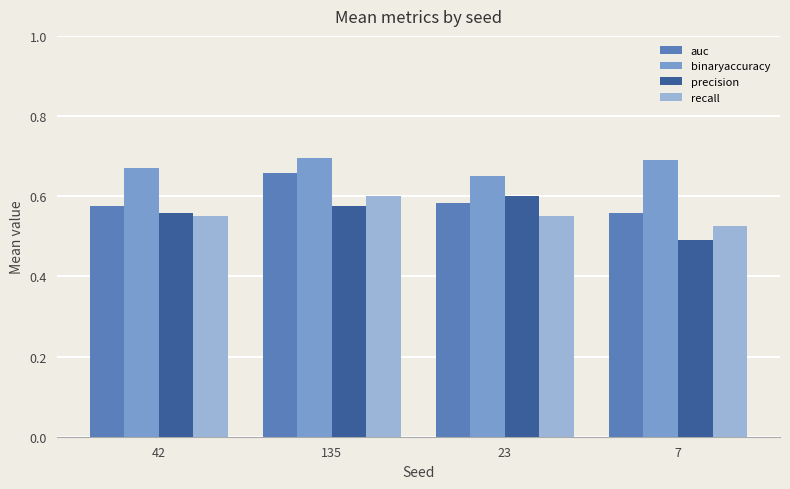

Count the recall values in the range 0 to 1.

4